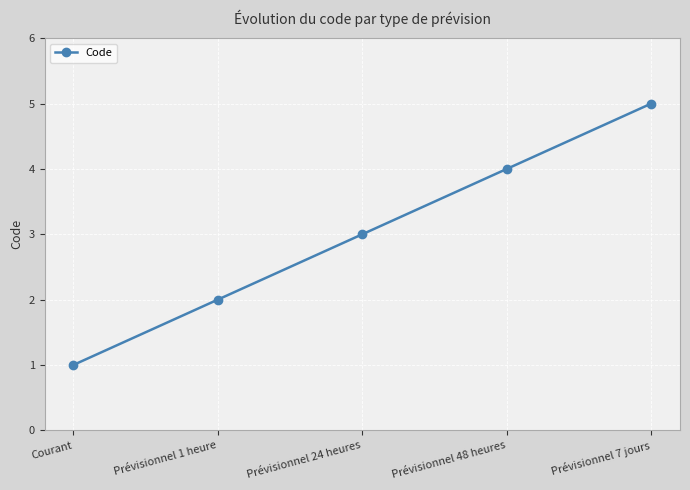

What is the average value?

3